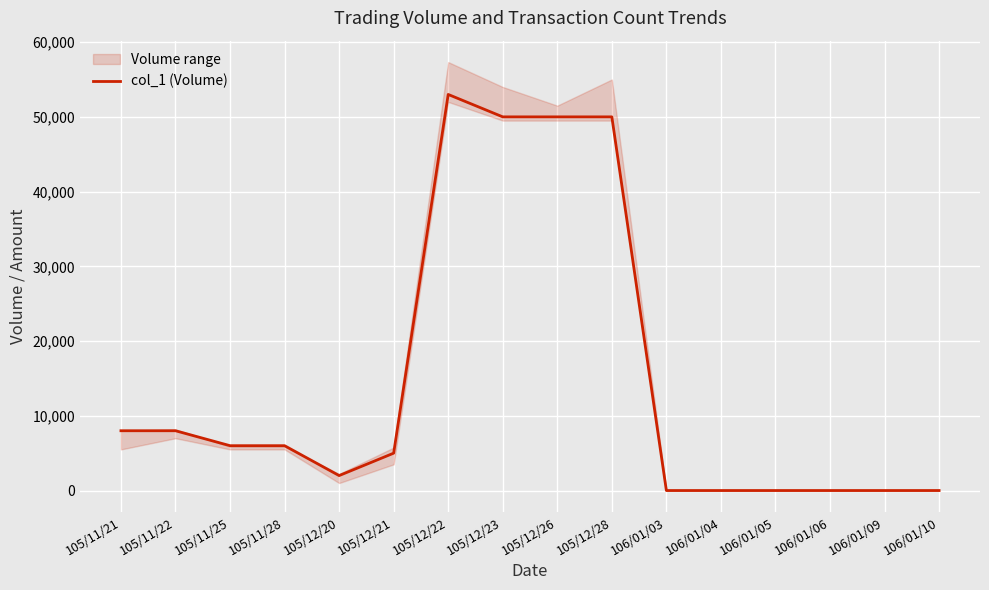

Rank the categories by value from highest to lowest.

105/12/22, 105/12/23, 105/12/26, 105/12/28, 105/11/21, 105/11/22, 105/11/25, 105/11/28, 105/12/21, 105/12/20, 106/01/03, 106/01/04, 106/01/05, 106/01/06, 106/01/09, 106/01/10